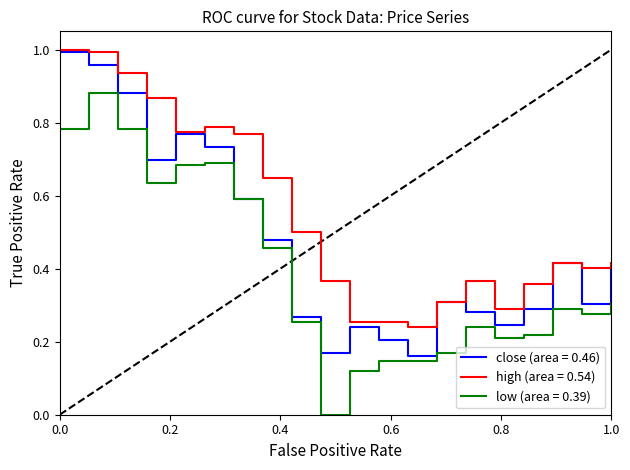

True or false: high (area = 0.54) and low (area = 0.39) intersect in this chart.

False